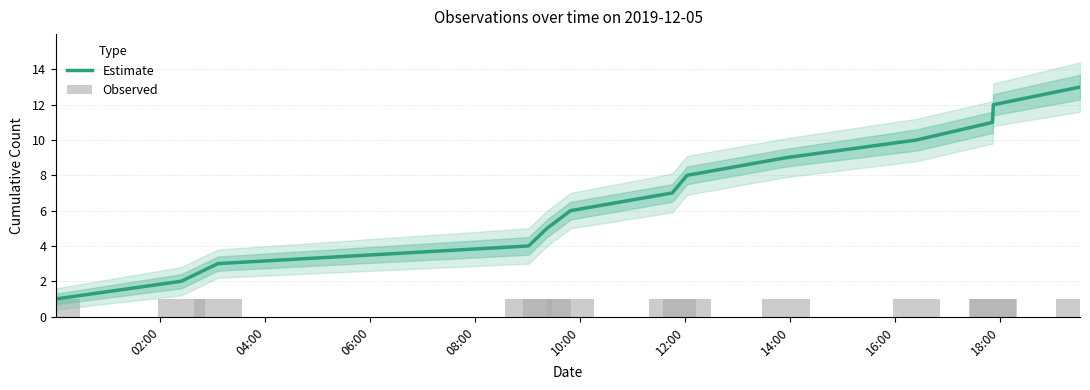

What is the difference between the highest and lowest values at 04:00?

1